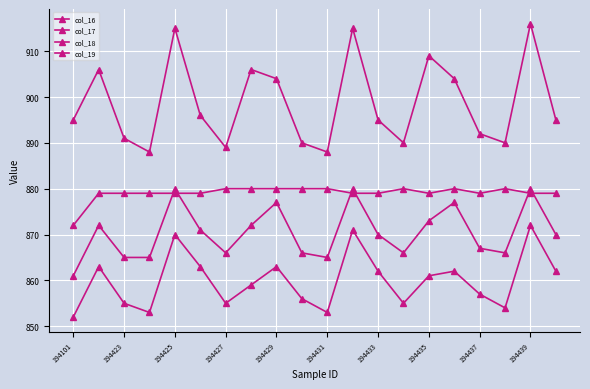

How many data points in col_16 are less than 861?

10